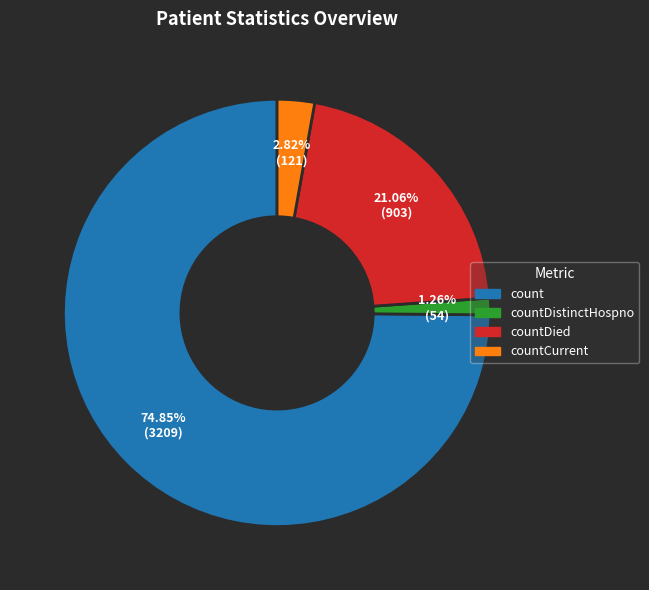

Is there any slice that represents more than half of the pie?

Yes